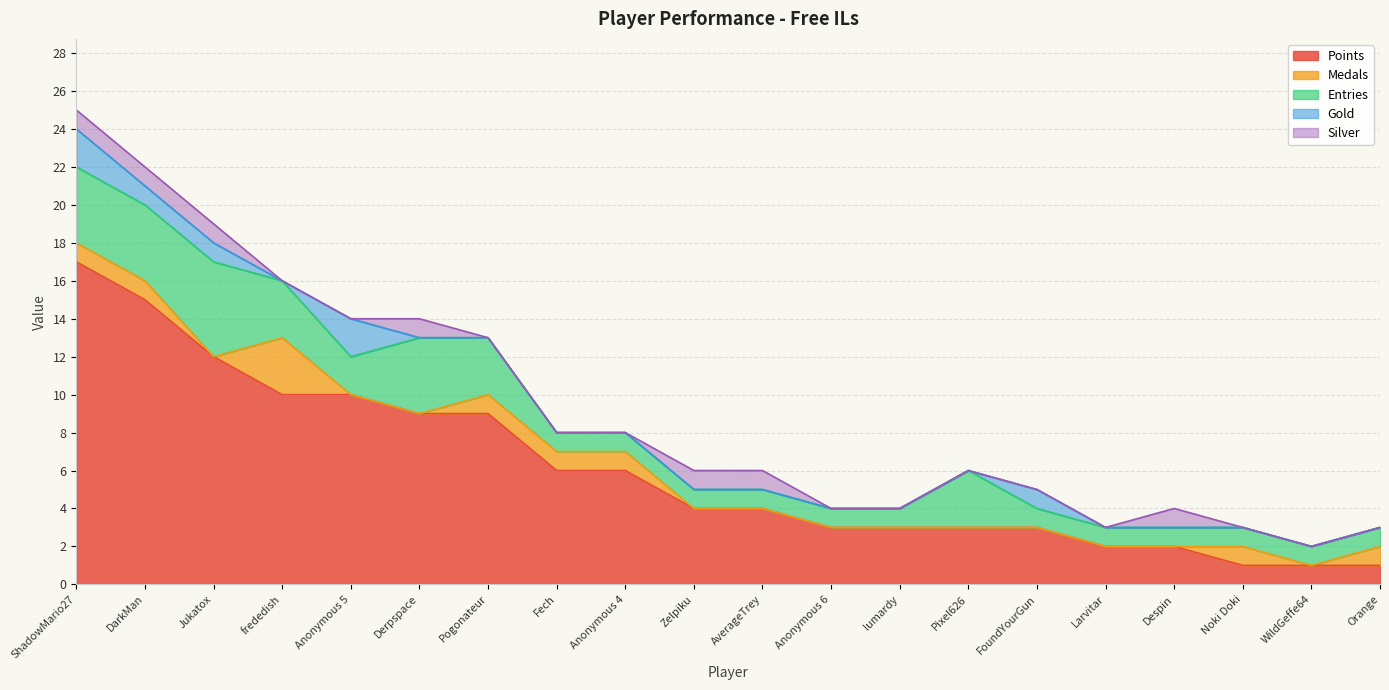

Count the number of categories in the chart.

20